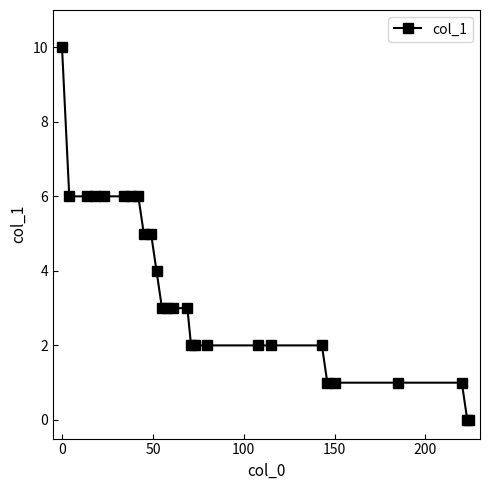

Reading left to right, list all the values displayed in this chart.

10	6	6	6	6	6	6	6	5	5	4	3	3	3	3	2	2	2	2	2	2	1	1	1	1	0	0